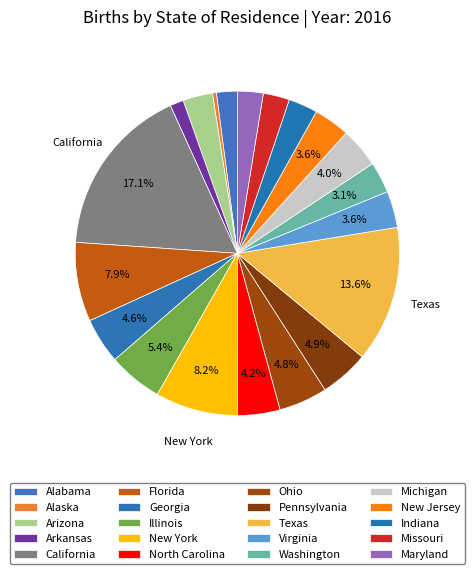

Is there a majority slice in this chart?

No